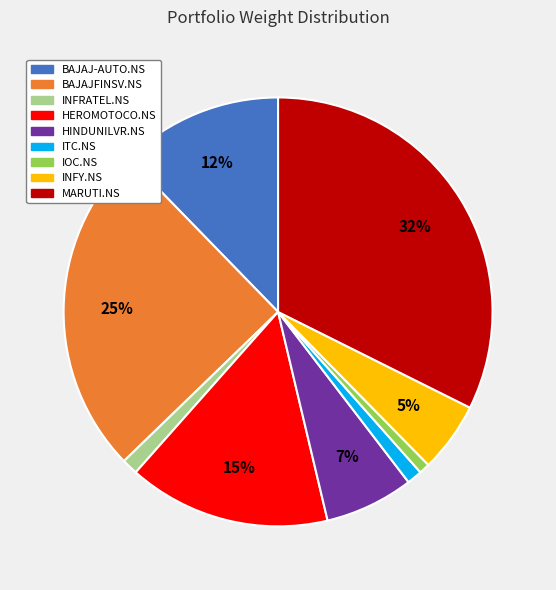

To the nearest percent, what is the average slice percentage?

11%